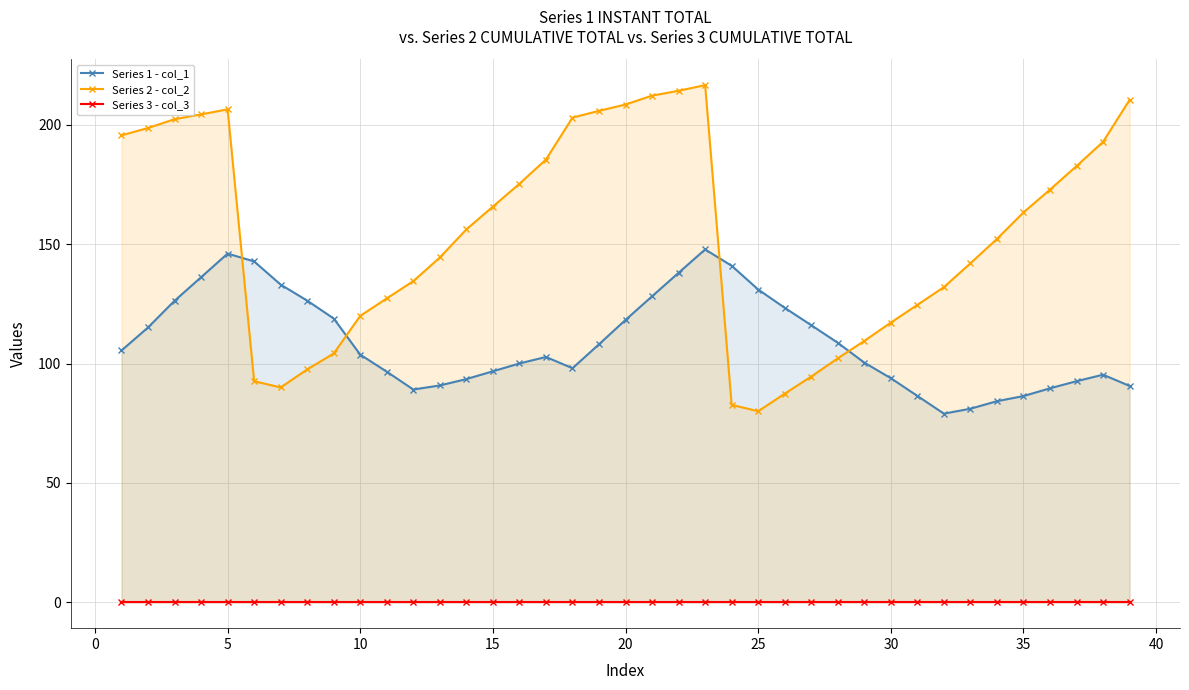

What is the difference between the maximum and second lowest values in the Series 2 - col_2 series?

133.9